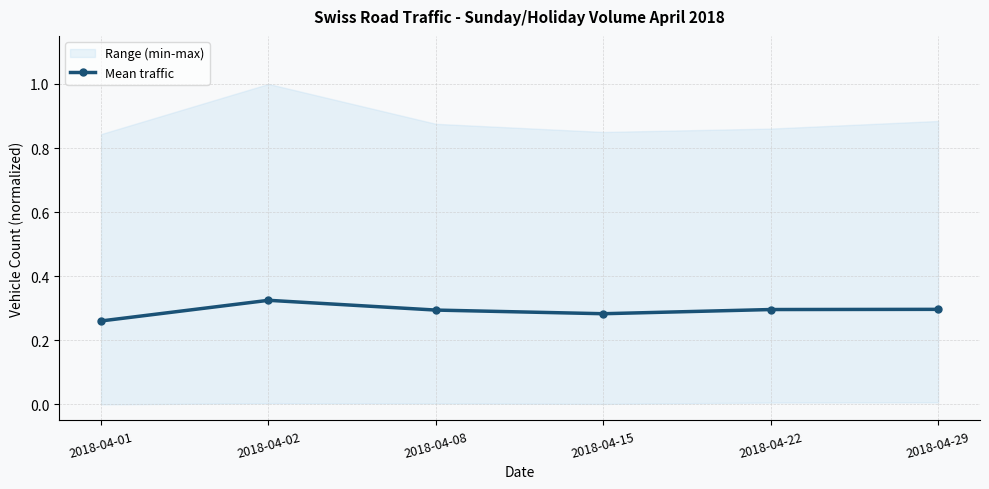

Does the chart display data point markers on the line(s)?

Yes